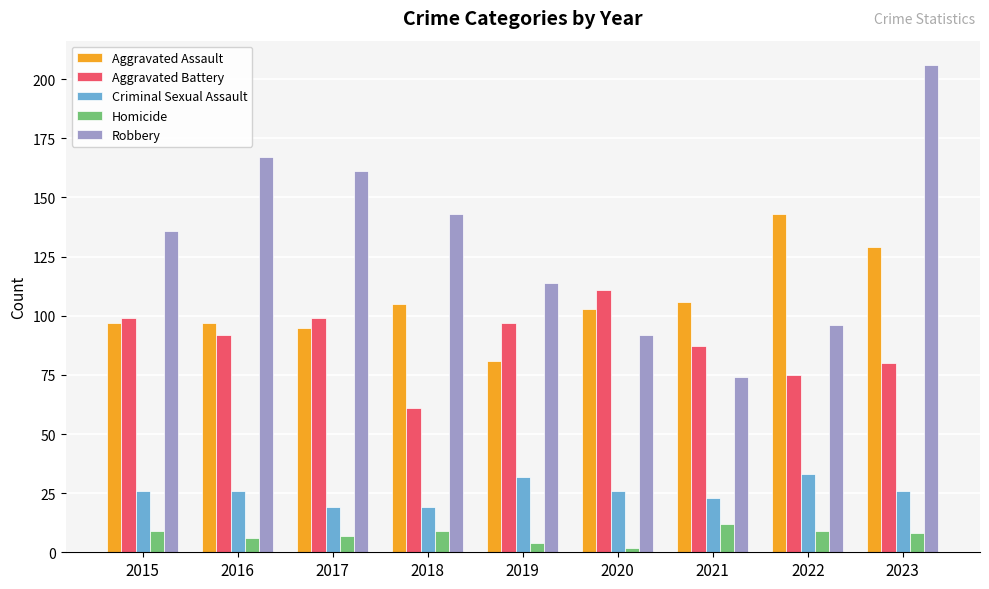

Rank the series by their maximum value, from lowest to highest.

Homicide, Criminal Sexual Assault, Aggravated Battery, Aggravated Assault, Robbery